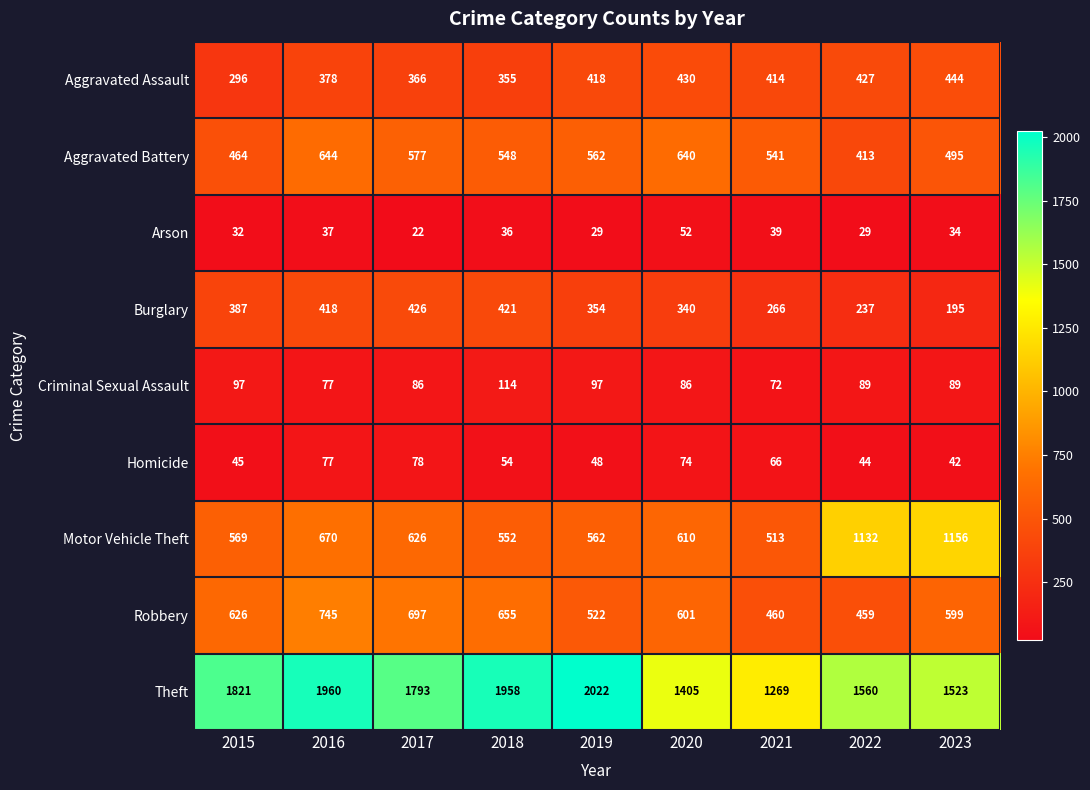

What is the spread (max minus min) of values at 2018?

1922